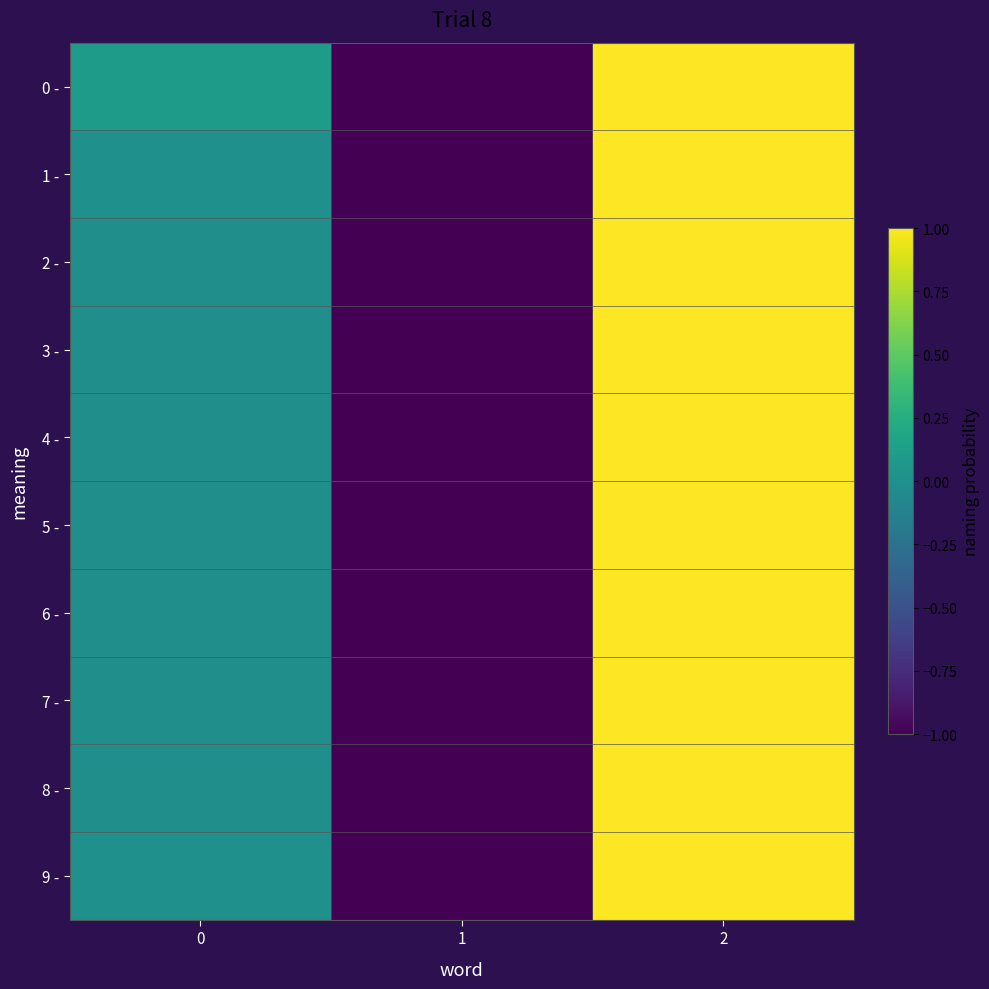

Which category has the lowest value across all series?

1